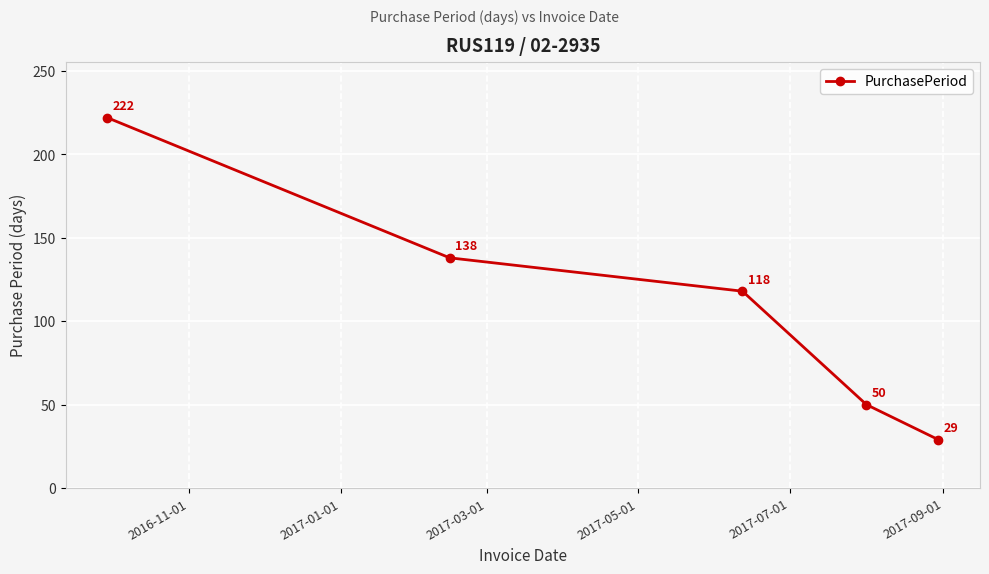

How many values are between 50 and 138?

3